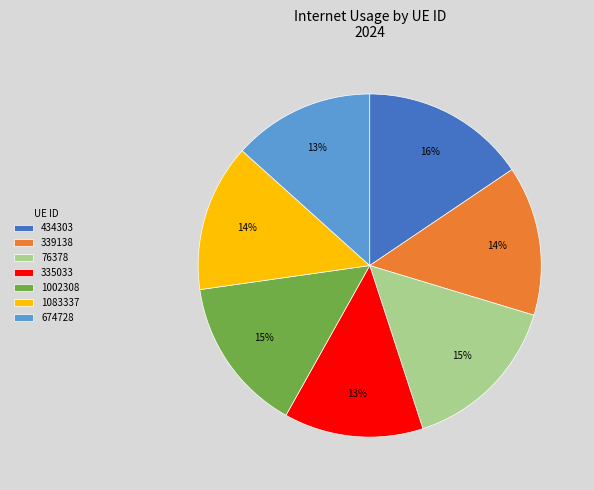

To the nearest percent, what percentage of the pie is 434303?

16%